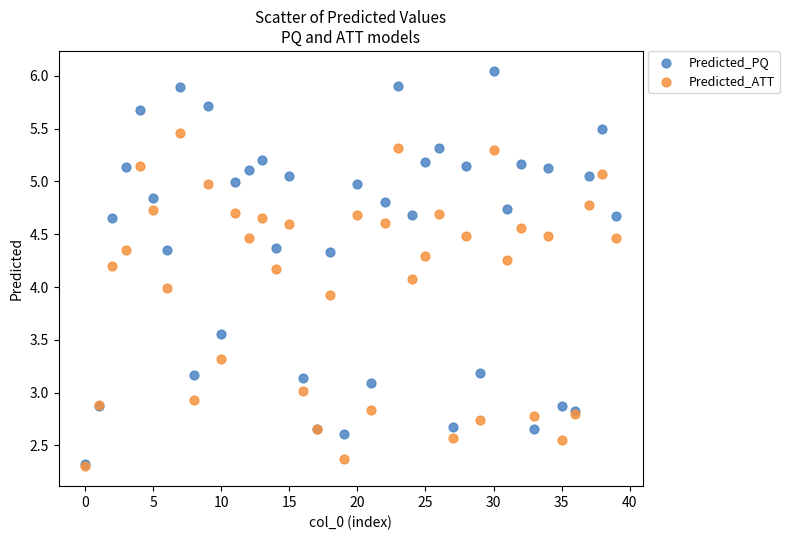

Which series has the largest Y range (max minus min)?

Predicted_PQ